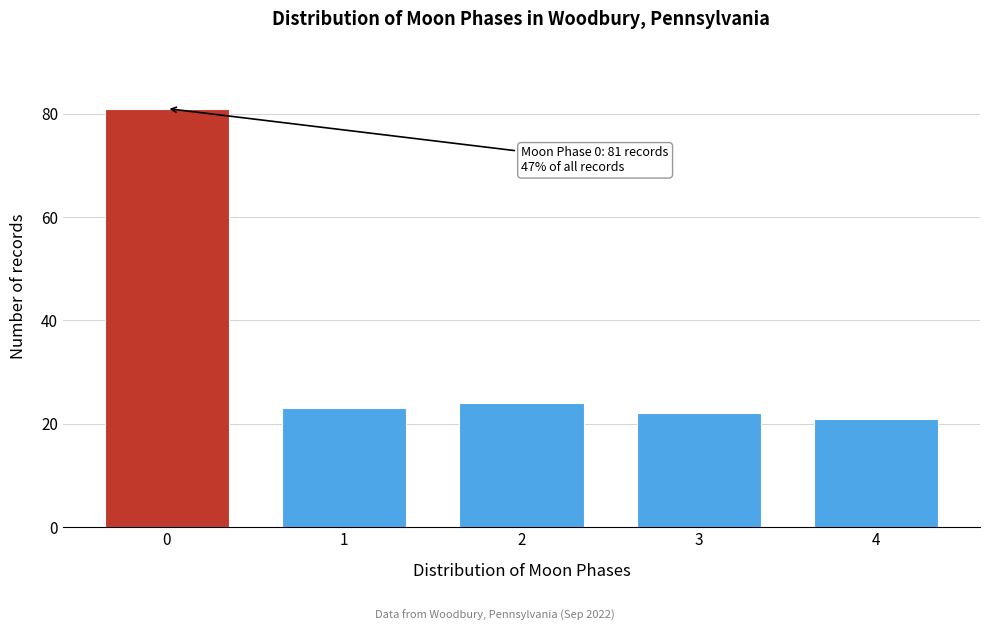

Reading left to right, extract all data points from this chart.

81	23	24	22	21